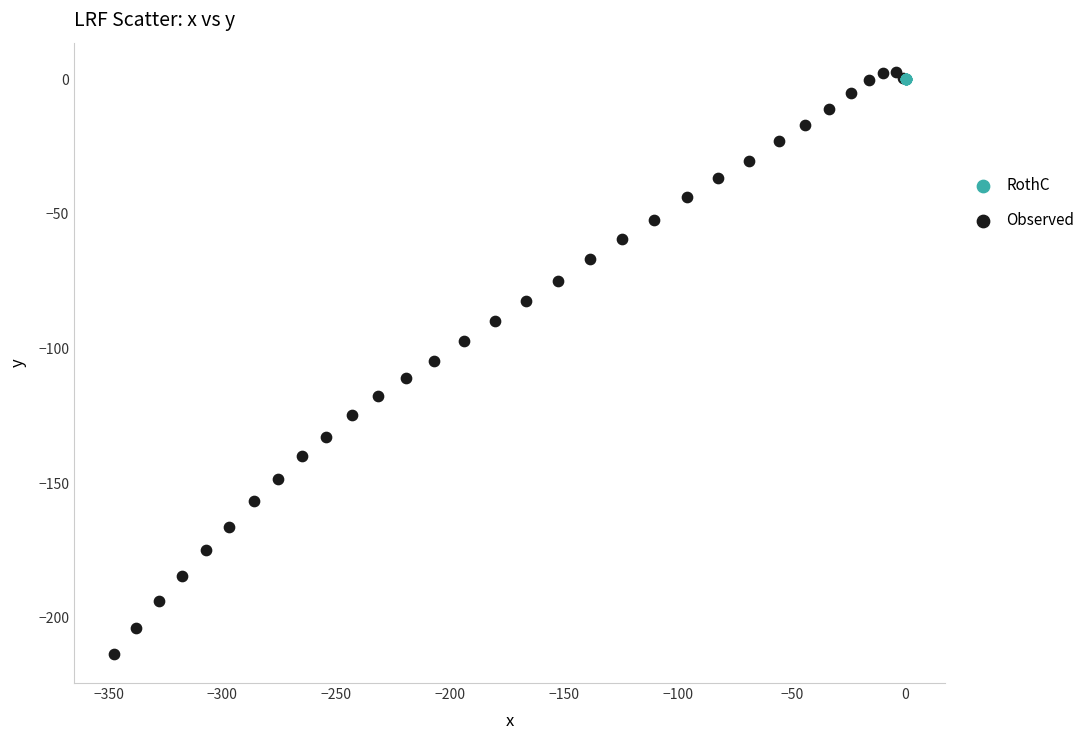

What are all the series names shown in the legend?

RothC, Observed